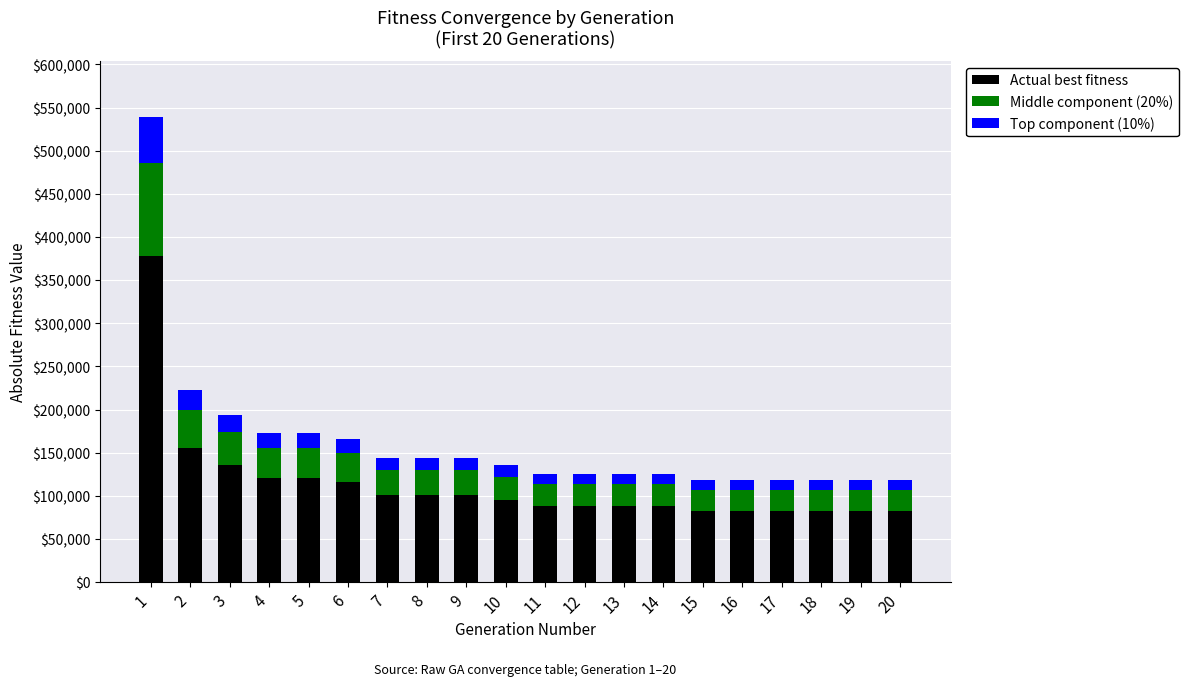

The value of Actual best fitness at 2 is 155548.4. True or false?

True